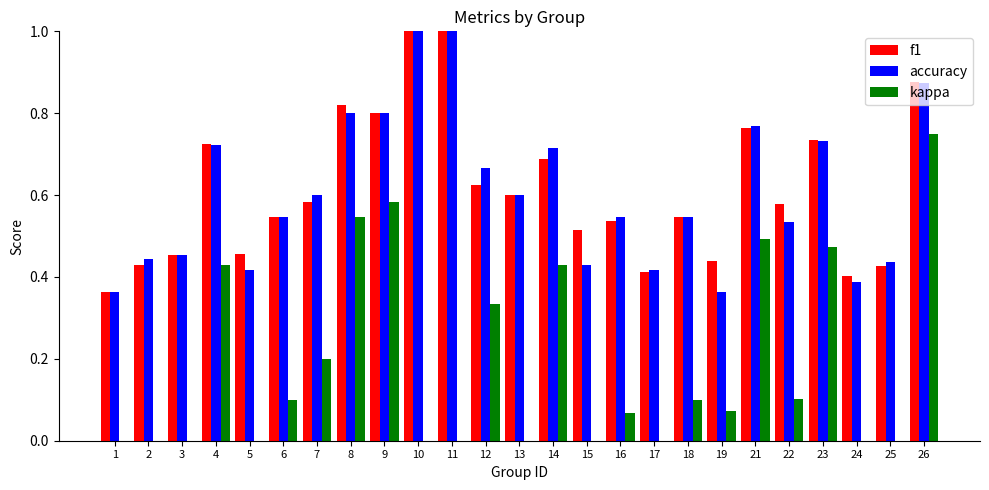

Which label corresponds to the largest value in the chart?

10